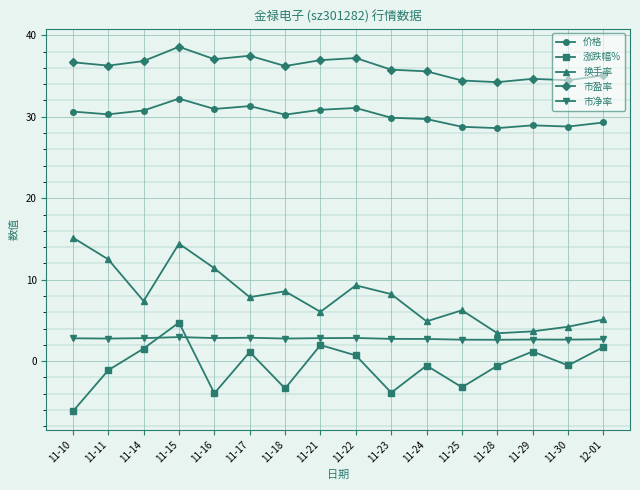

At which category does the chart reach its peak across all series?

11-15